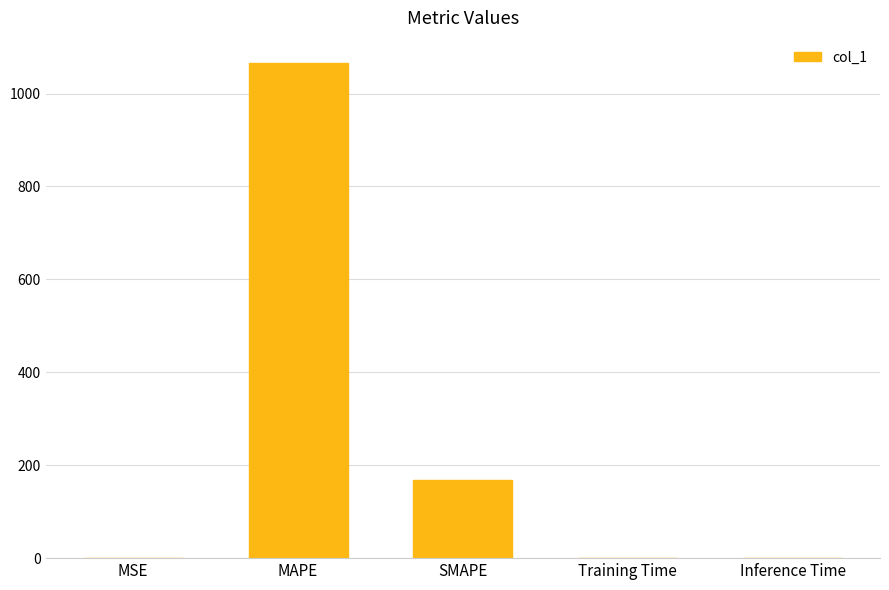

Which category has the highest value across all series?

MAPE